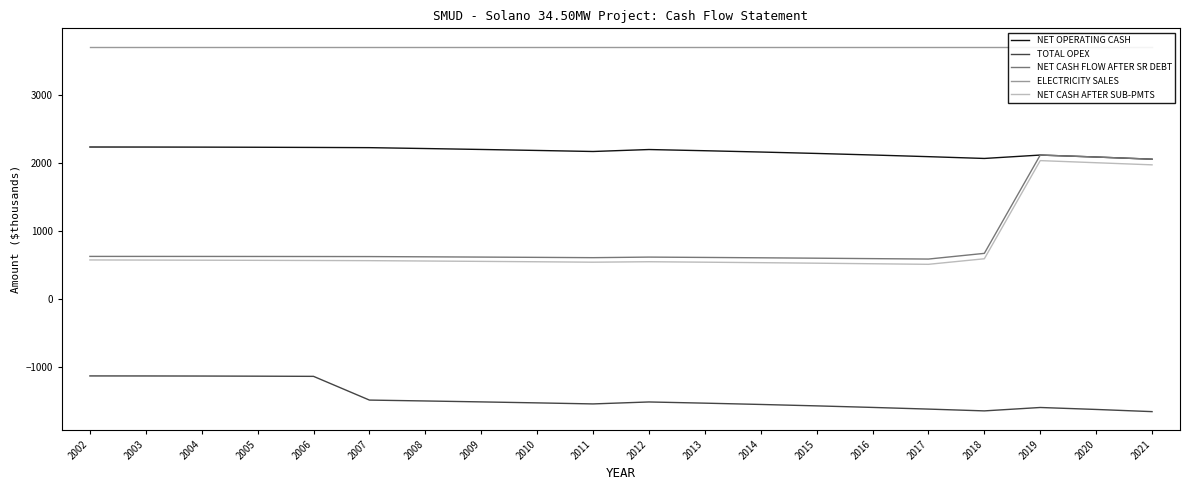

What is the greatest value displayed?

3704.0